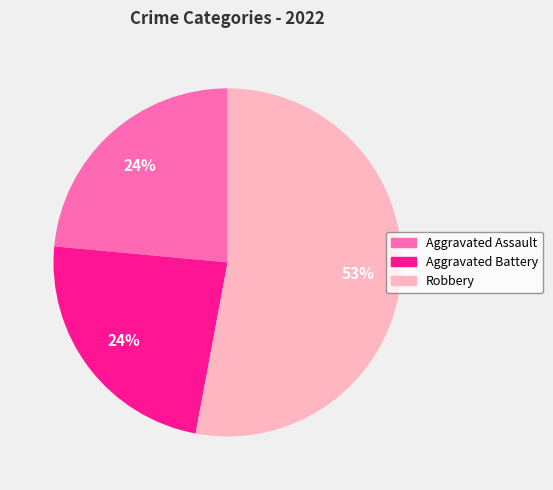

Does any single category account for the majority?

Yes